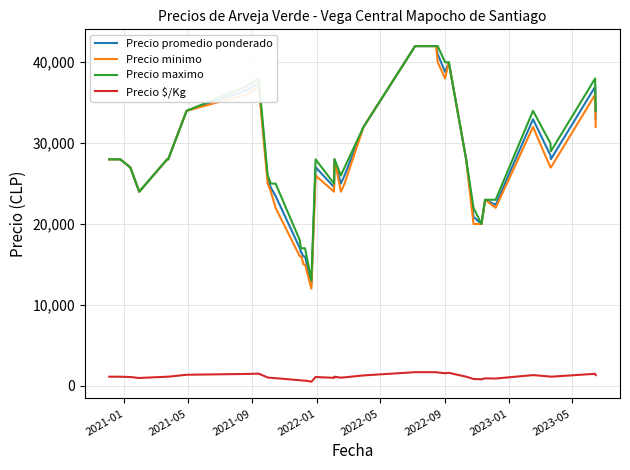

True or false: Precio maximo and Precio $/Kg intersect in this chart.

False